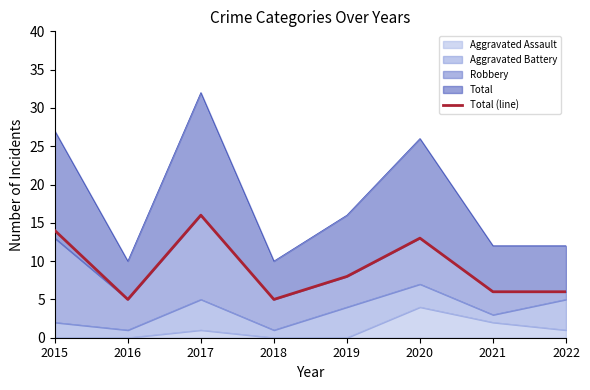

Where is the data nearest to the value 10?

2019